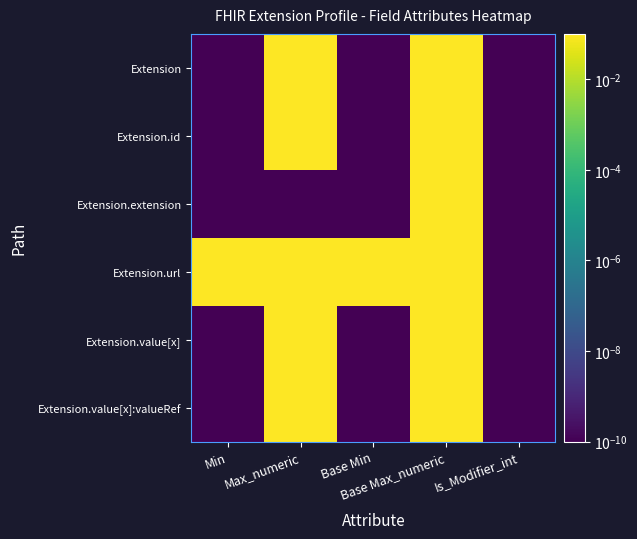

Which series changed the most between Min and Is_Modifier_int?

Extension.url